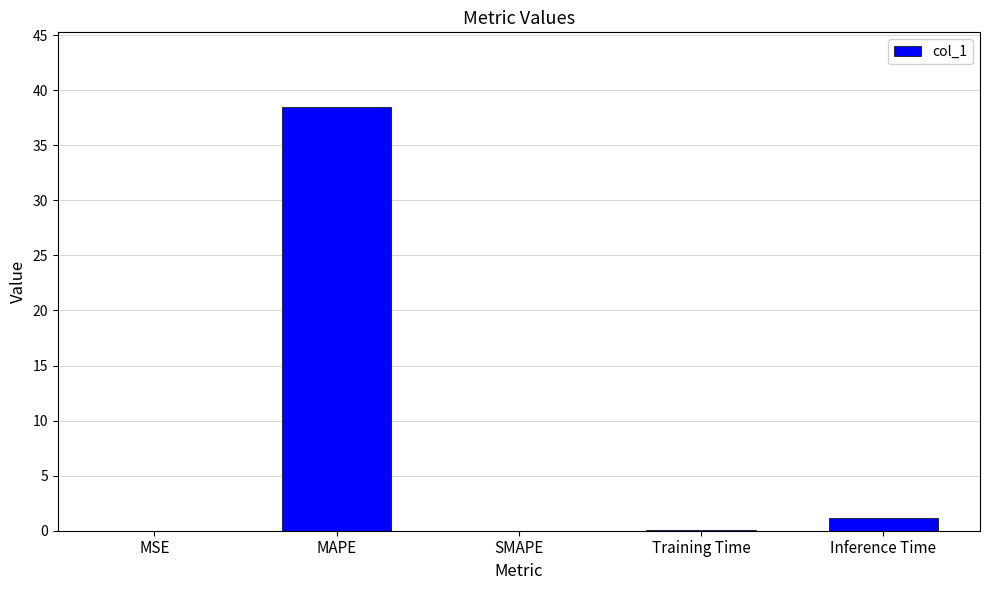

The chart shows a value of 15.6 at MAPE. True or false?

False